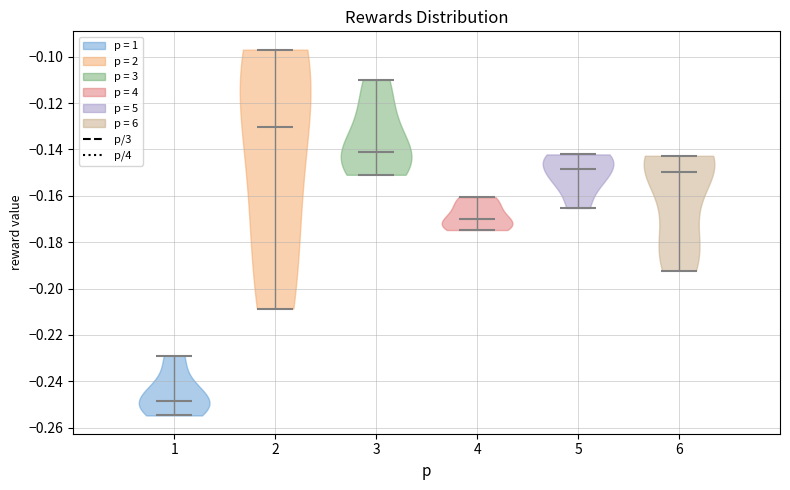

Where does the median line of the violin at x = 3 sit on the y-axis? The values are not printed on the chart, so give them approximately, as read against the axis.

-0.140